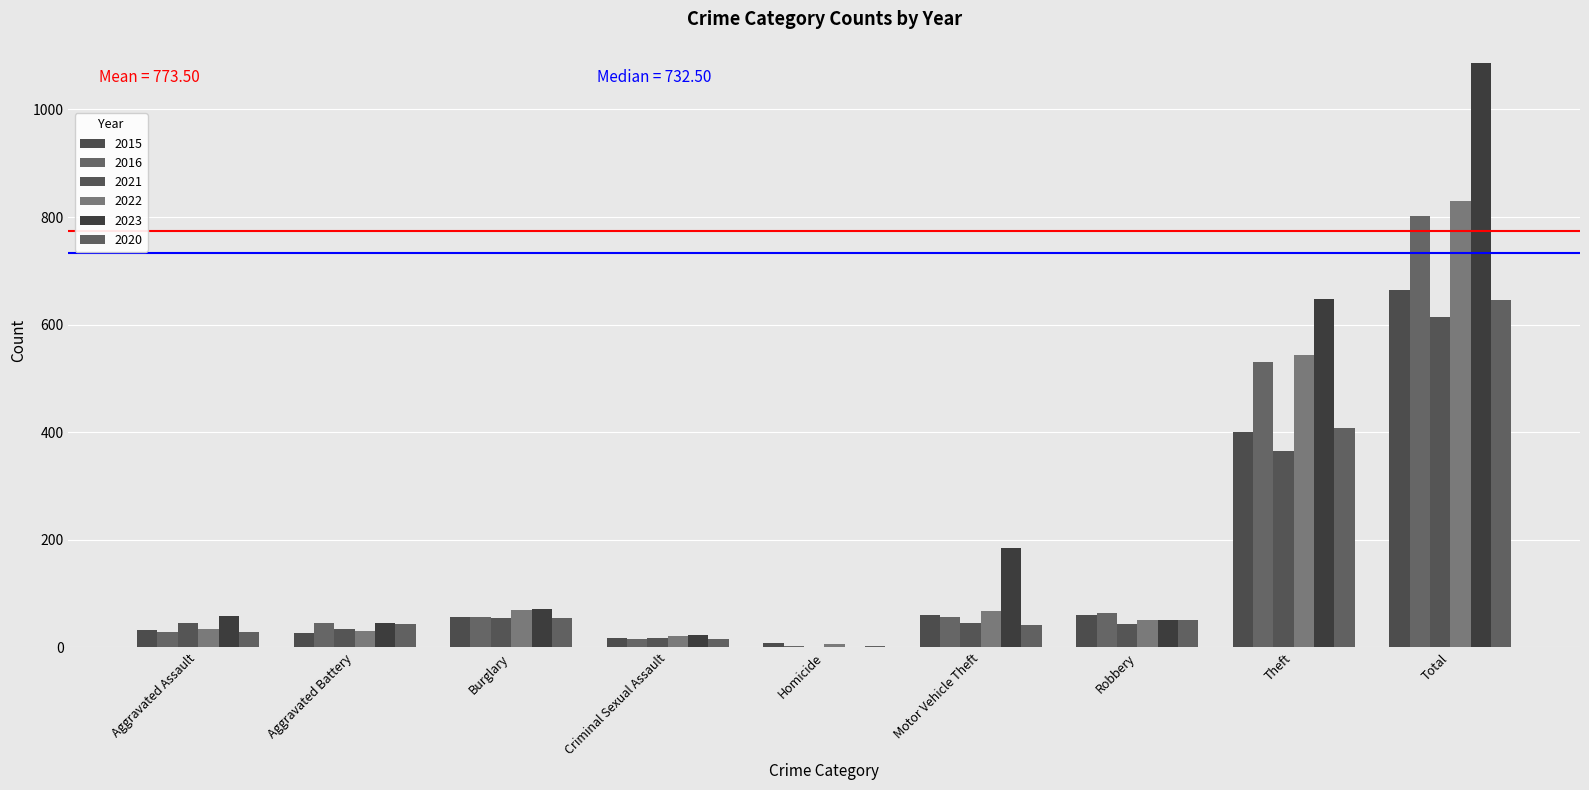

How many categories are shown in the chart?

9